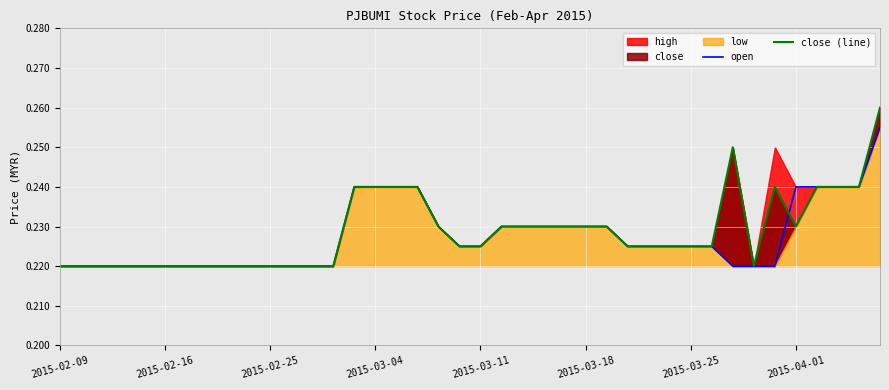

In close (line), how many points are higher than both neighbors (excluding endpoints)?

2